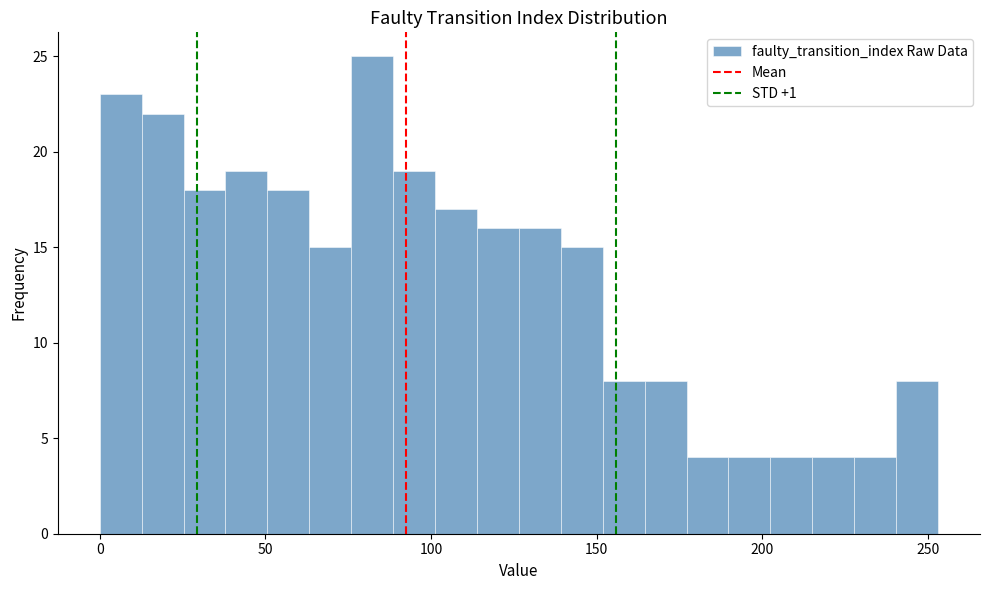

Read against the x-axis, roughly where is the centre of the tallest bar?

80